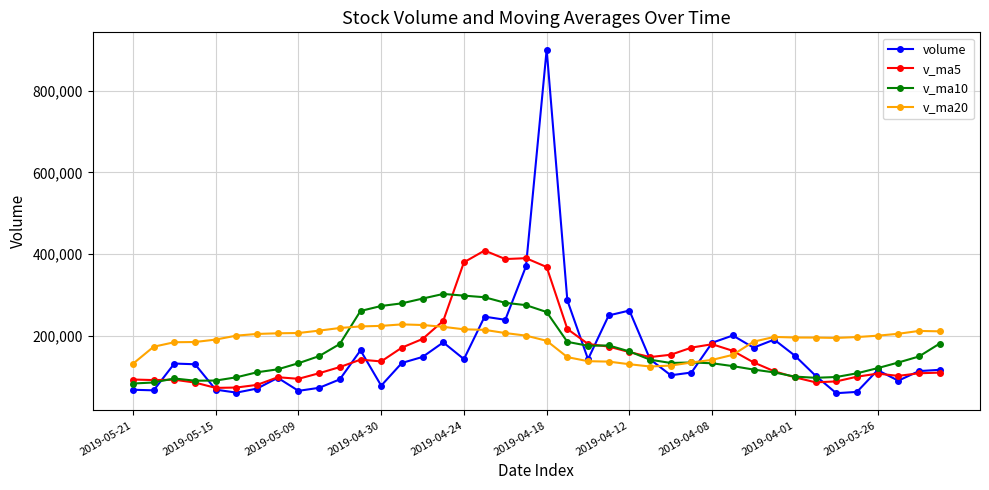

How many intersections are there between v_ma20 and v_ma5?

2